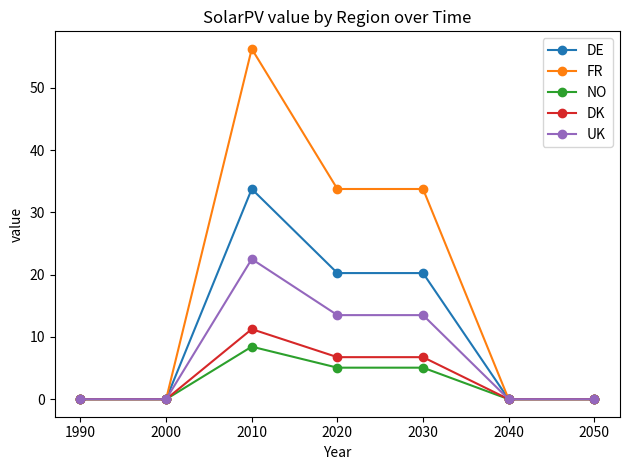

At which category is the sum across all series the highest?

2010